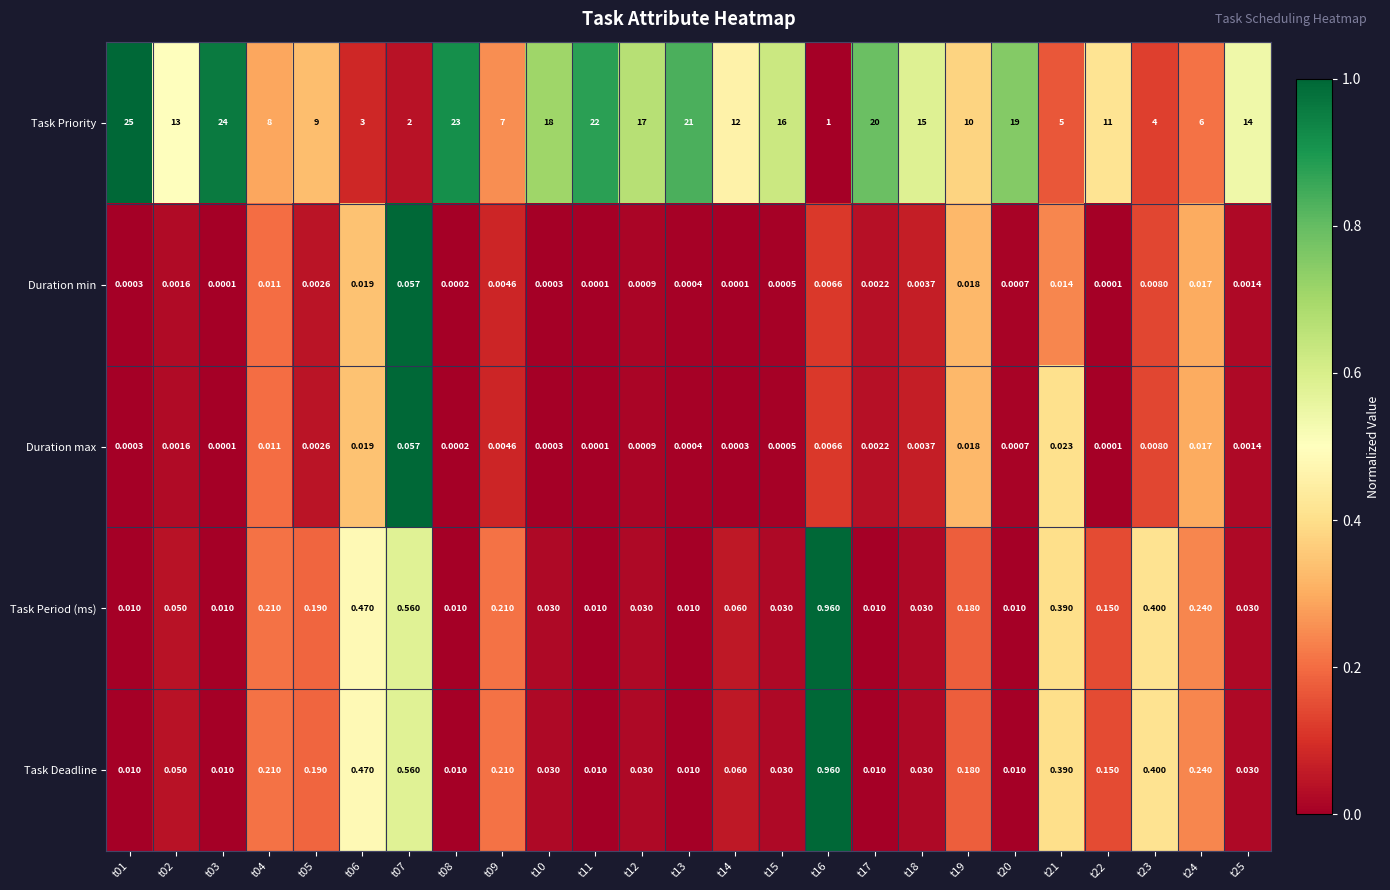

Count the number of data series in this chart.

5